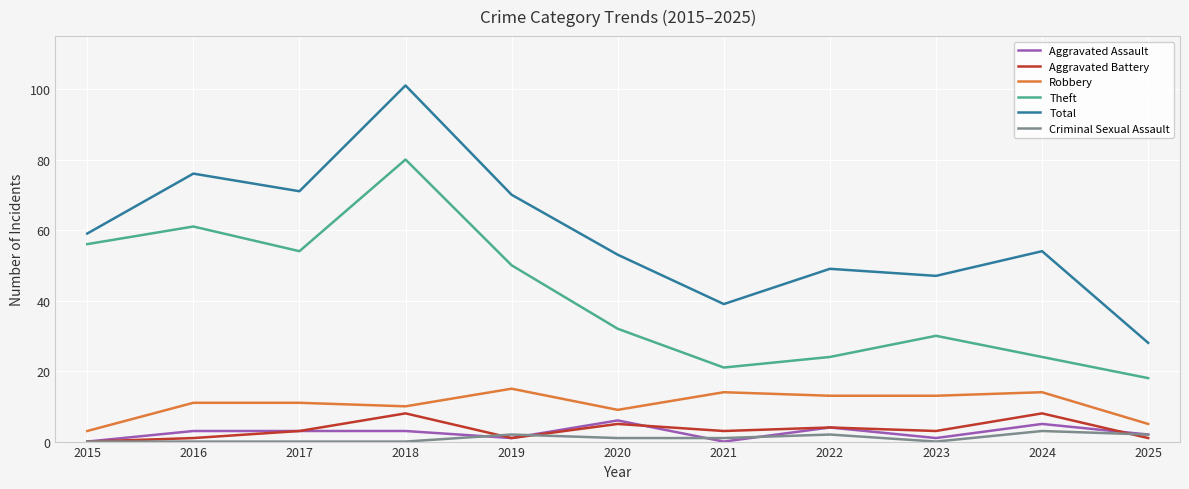

What is the difference between the highest and lowest values at 2015?

59